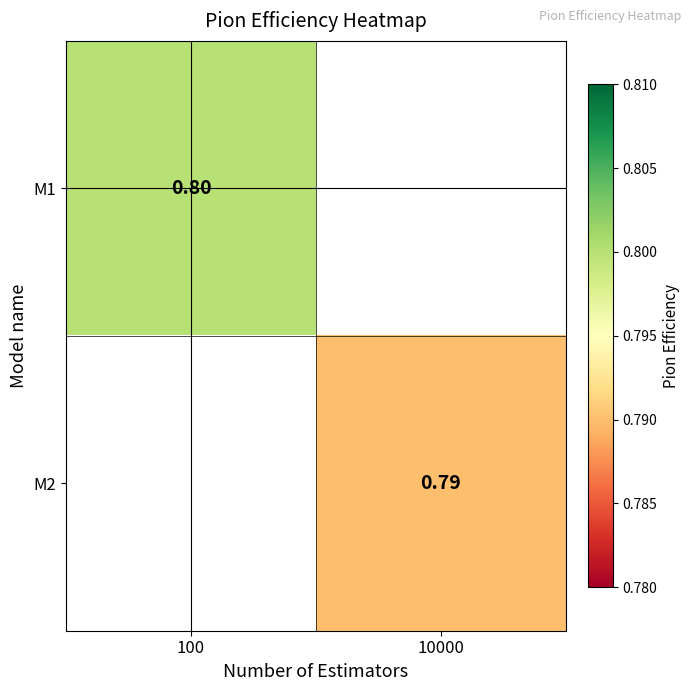

How many positive values does the M1 series have?

1